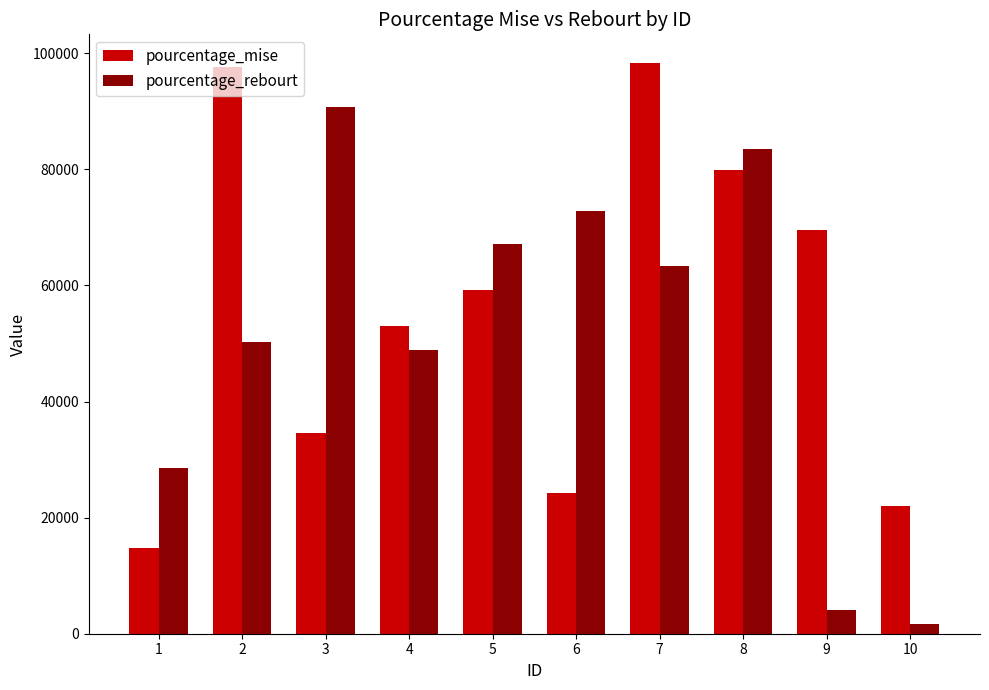

What is the greatest value displayed?

98342